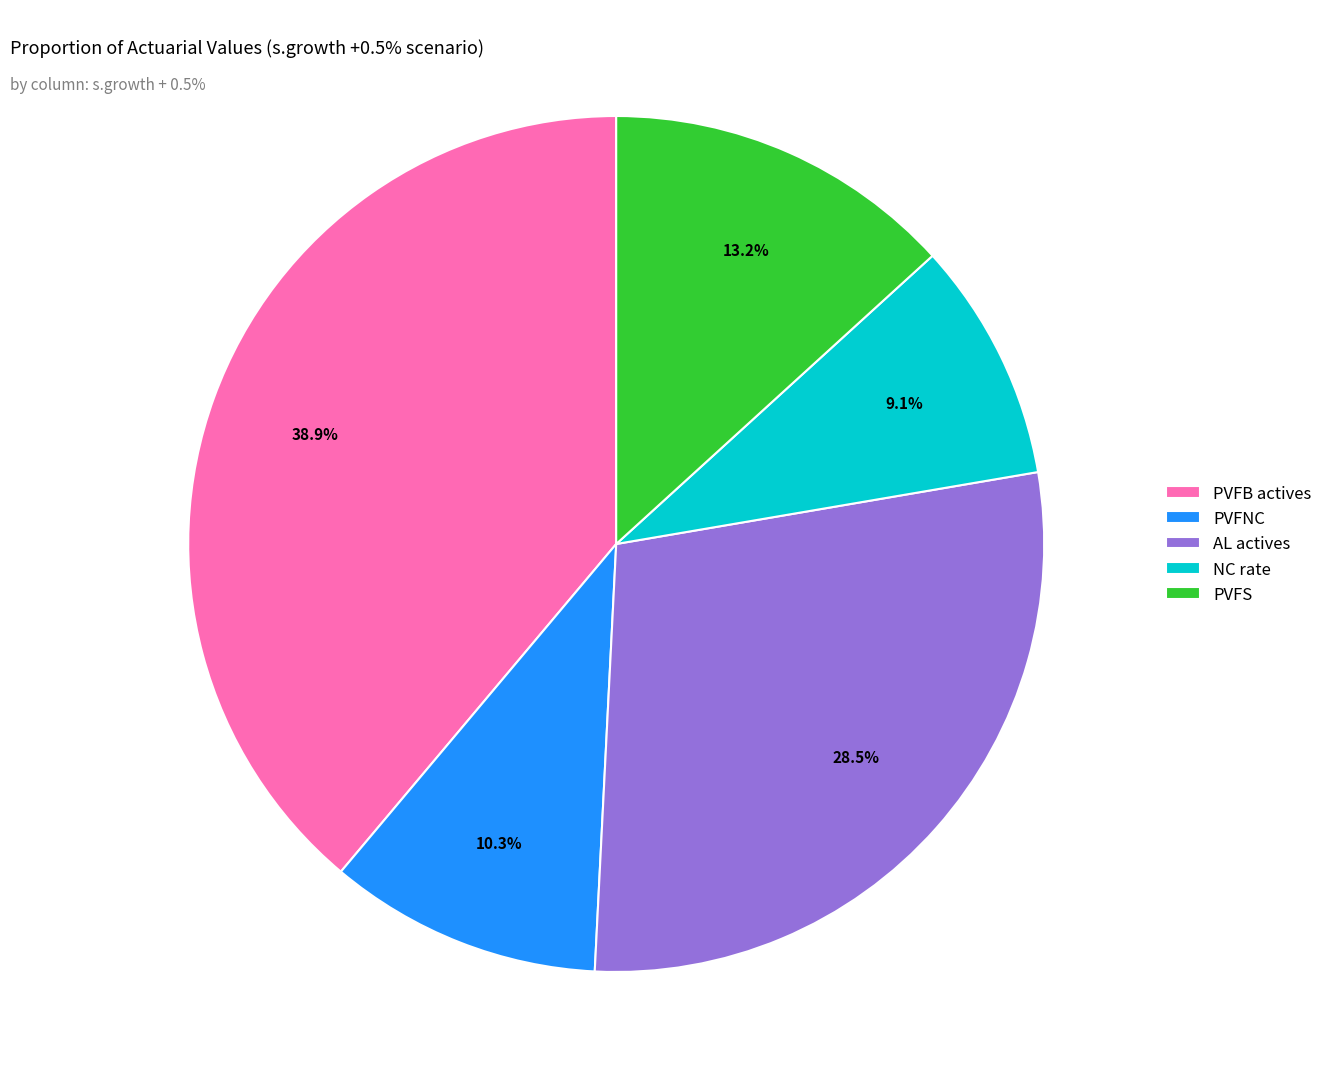

What is the smallest slice in the pie chart?

NC rate